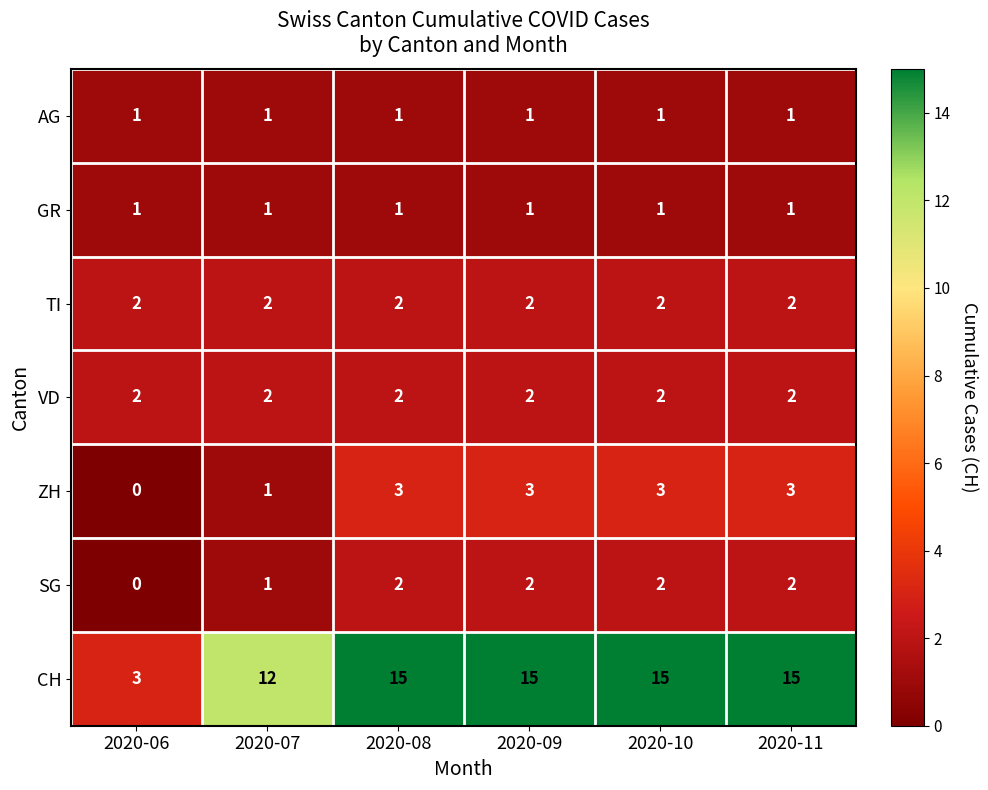

The VD series shows 2 at 2020-09. True or false?

True